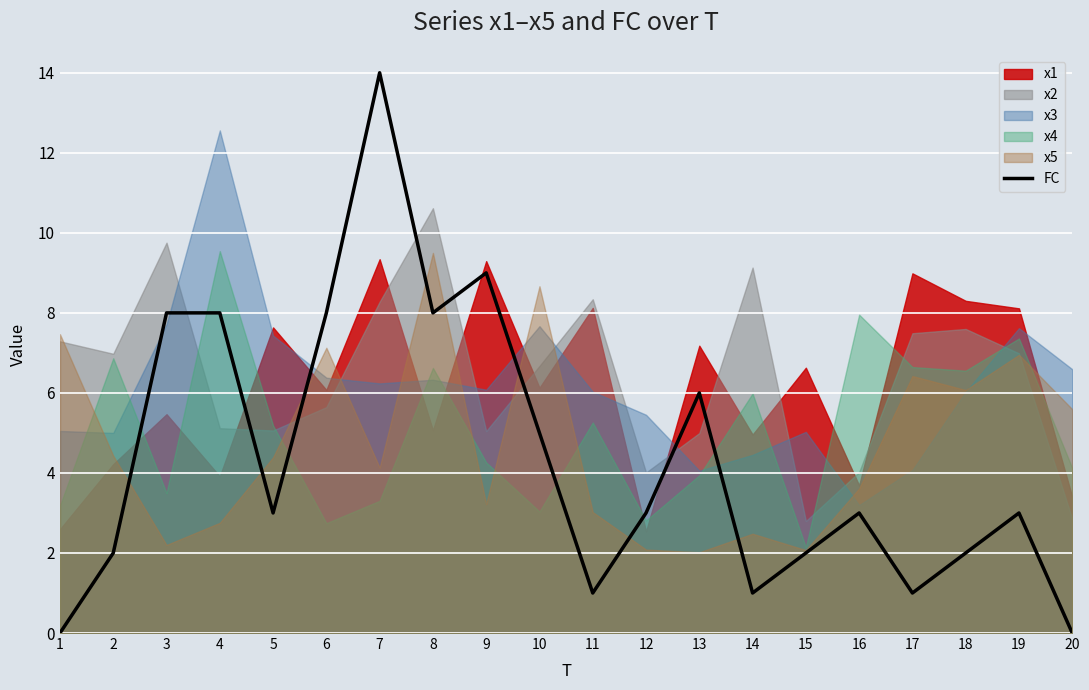

At which label does the data first exceed 3?

3